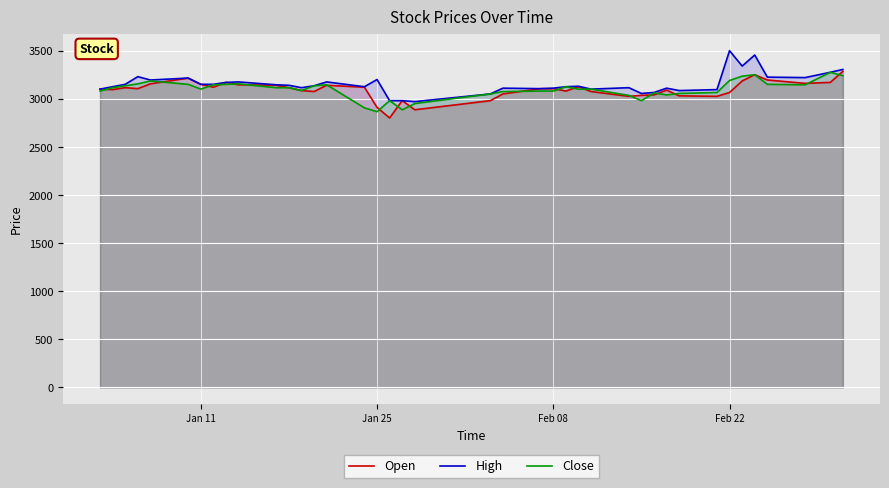

What is the smallest value displayed?

2805